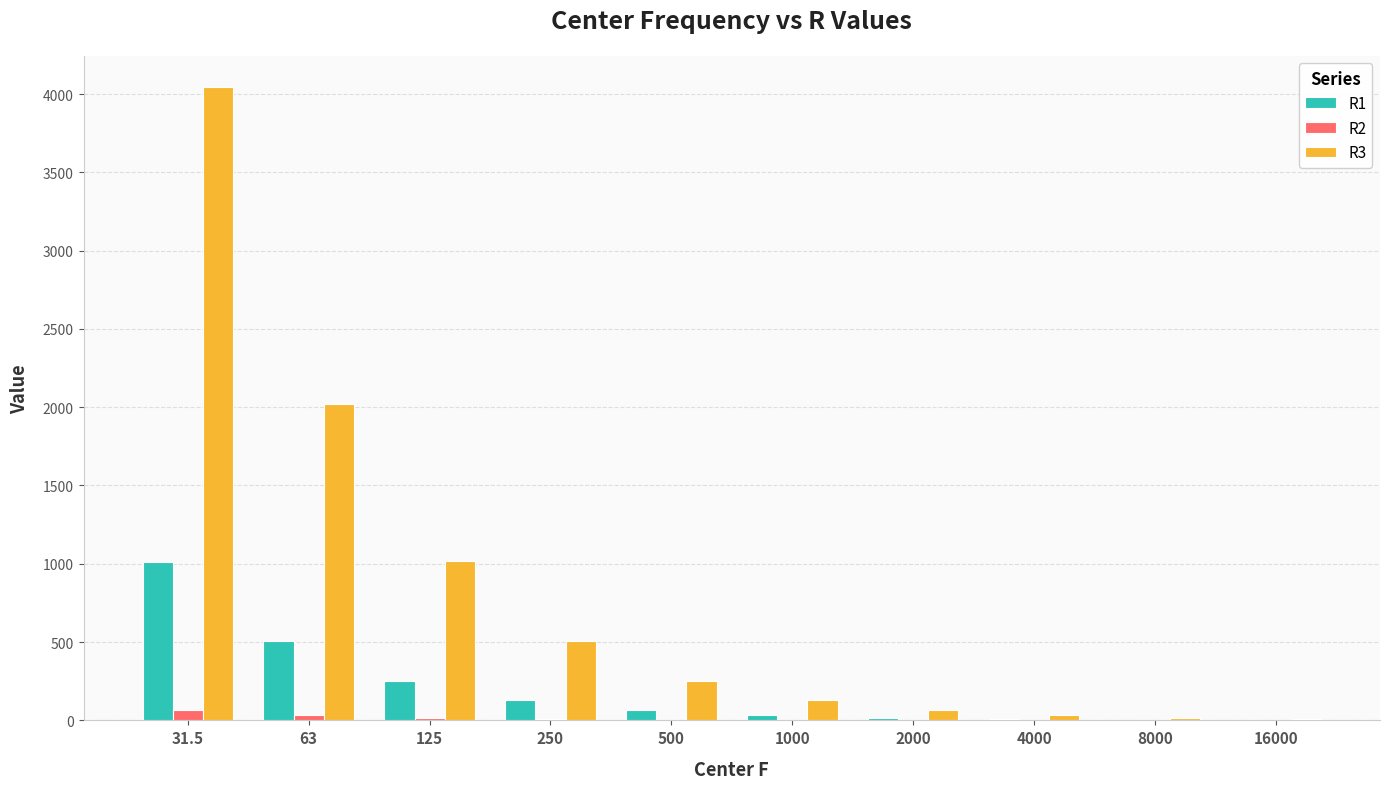

Is the value of R2 at 500 greater than the value of R1 at 63?

No